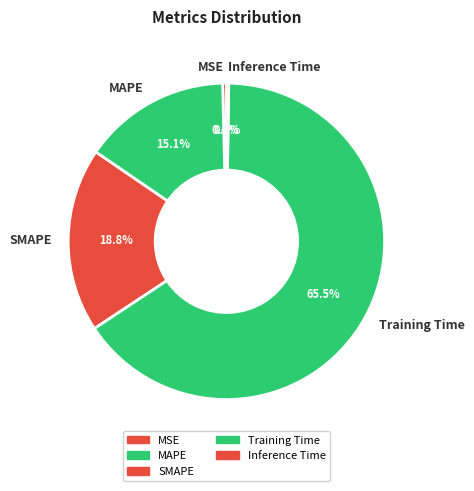

To the nearest percent, what is the combined percentage of MAPE and SMAPE?

34%